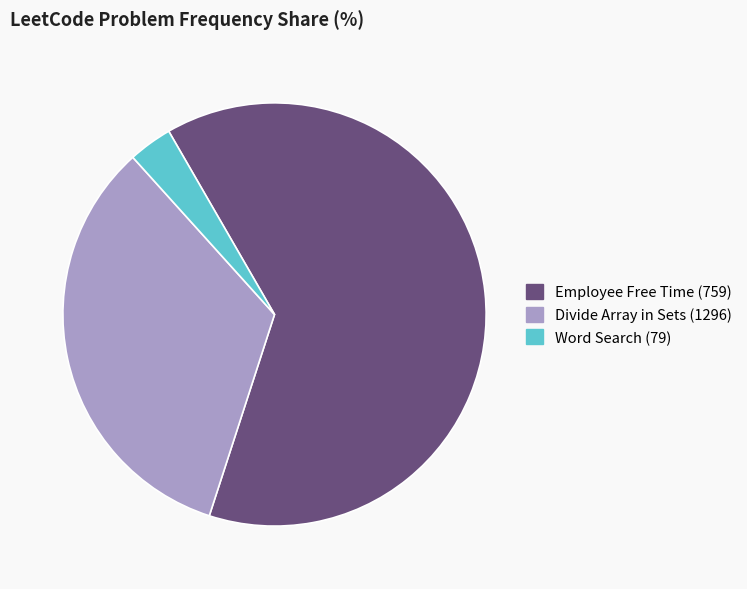

How many segments does this pie chart have?

3